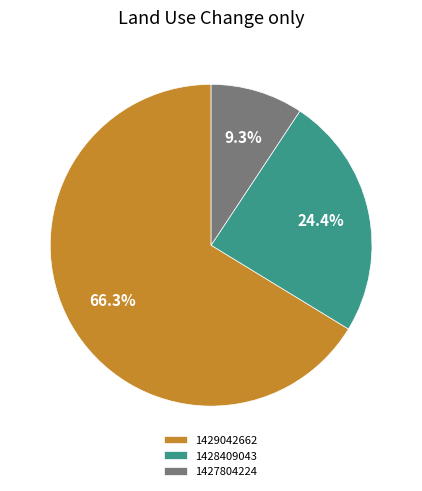

Approximately how many times larger is the value at 1428409043 compared to 1427804224?

2.6